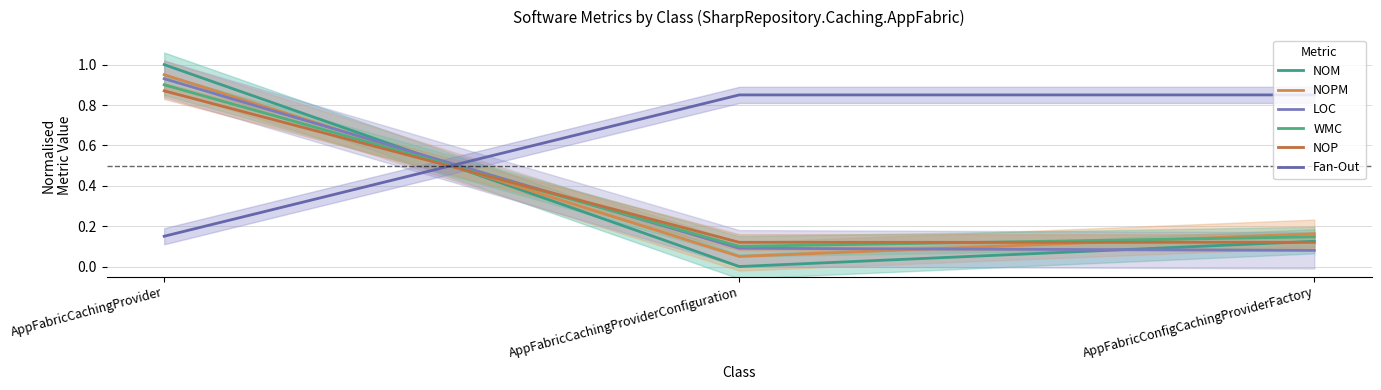

At how many categories does at least one series exceed 0?

3